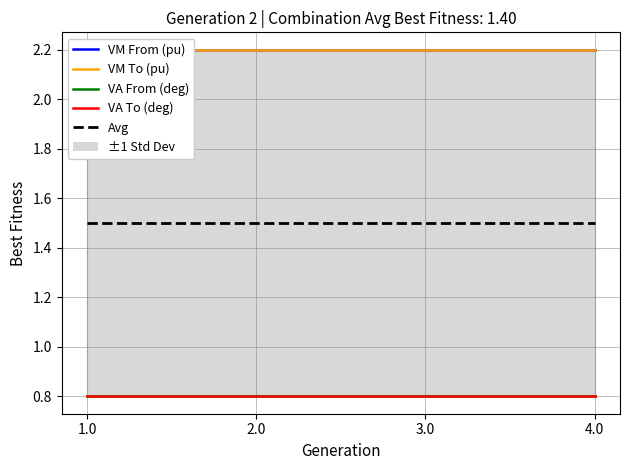

Is it true that VA From (deg) equals 0.8 at 3.0?

True